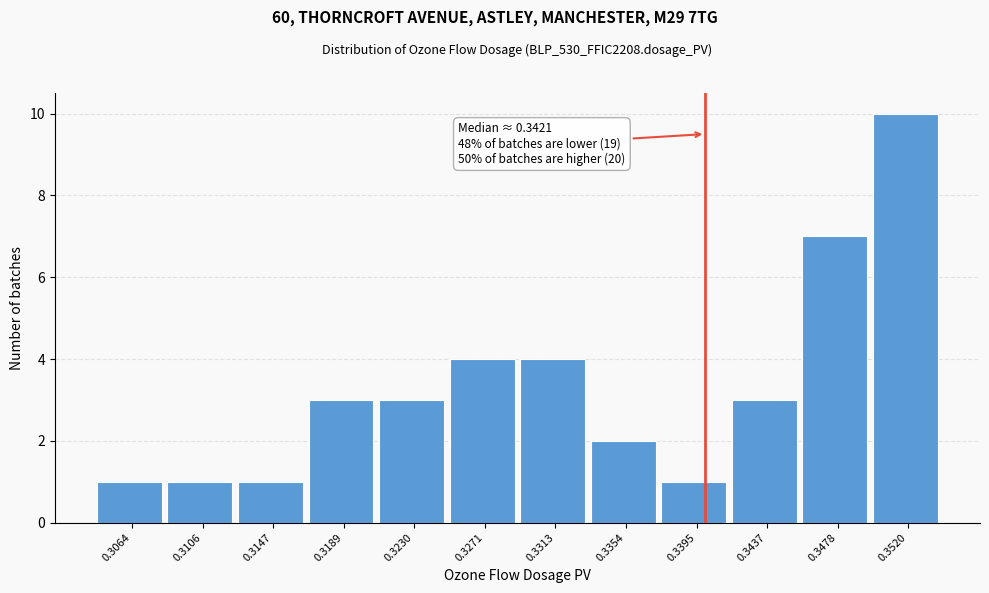

Reading right to left, list all the values displayed in this chart.

10	7	3	1	2	4	4	3	3	1	1	1